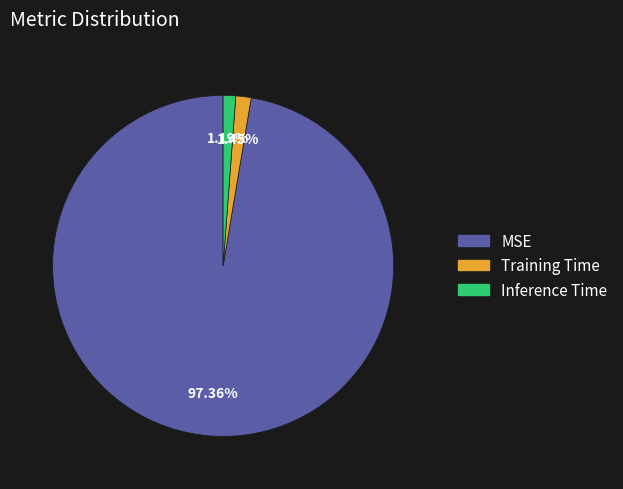

To the nearest percent, what percentage of the pie is MSE?

97%